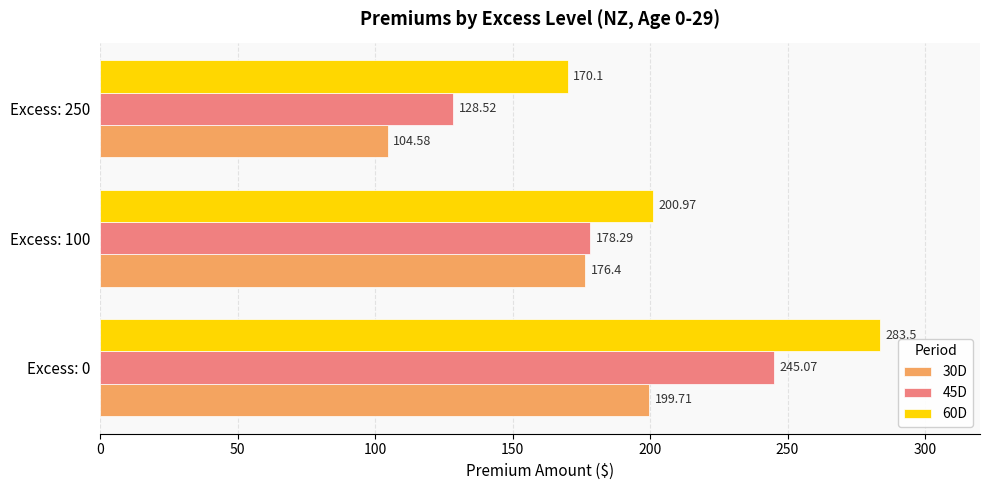

Which series has the largest range (max minus min)?

45D